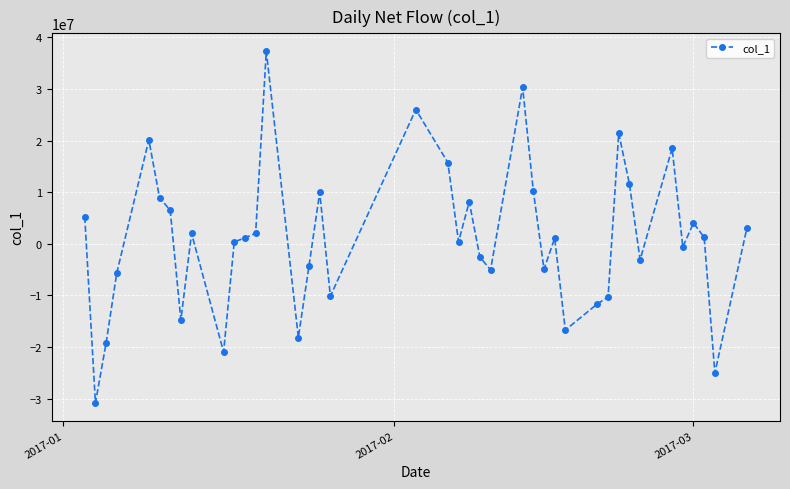

What is the value of the 23rd point from the left?

-2583156.8